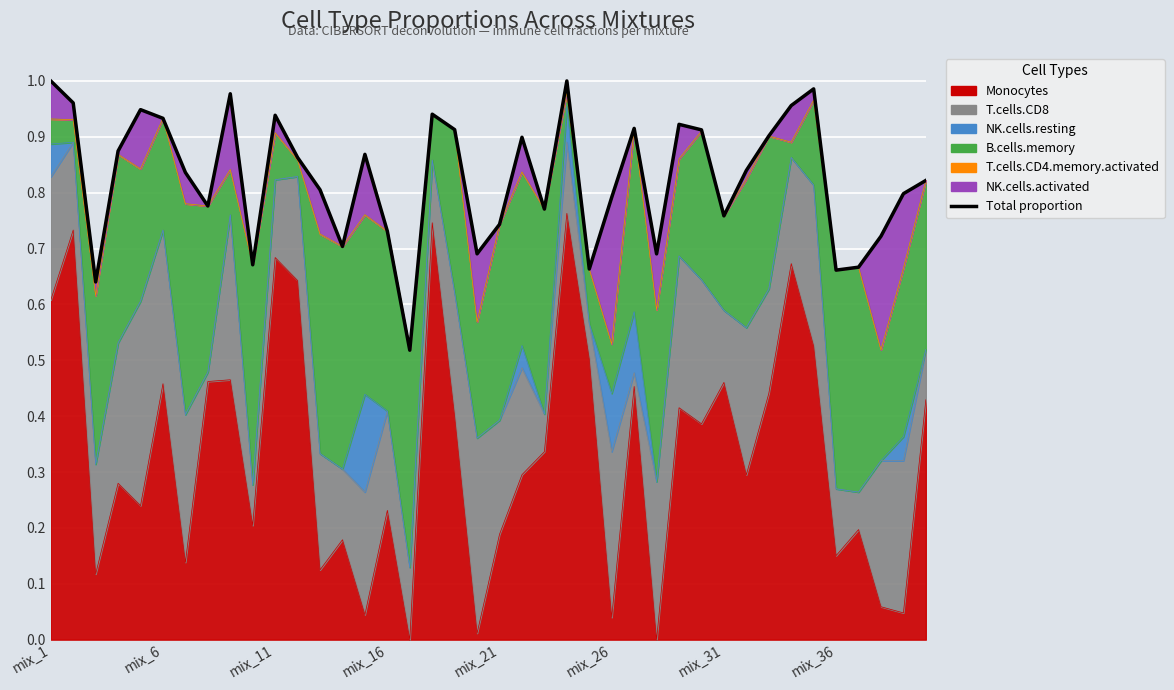

Where is the data nearest to the value 0?

16